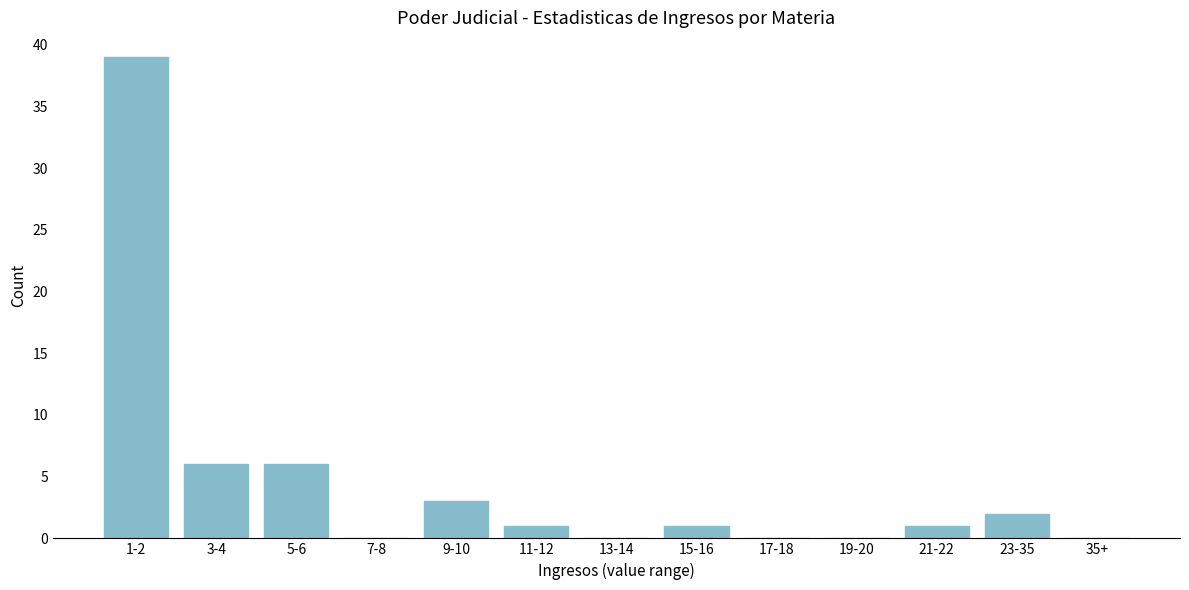

Reading left to right, extract all data points from this chart.

1-2=39	3-4=6	5-6=6	7-8=0	9-10=3	11-12=1	13-14=0	15-16=1	17-18=0	19-20=0	21-22=1	23-35=2	35+=0